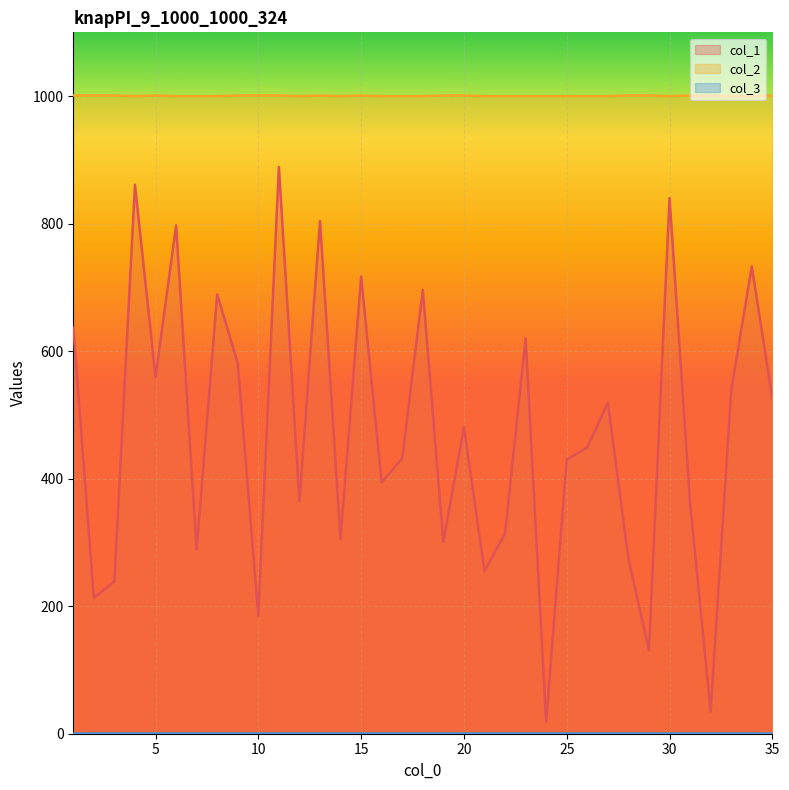

At which category does col_1 reach its first local peak?

4